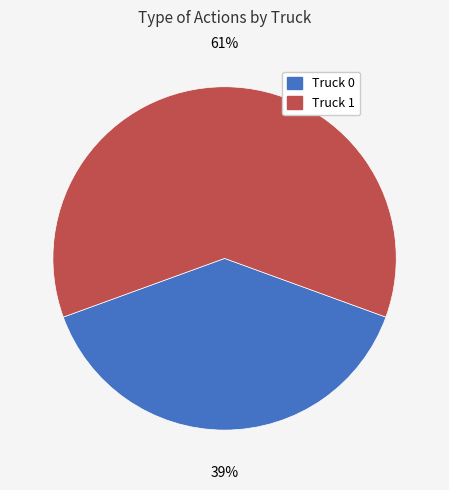

Which has a higher value, Truck 0 or Truck 1?

Truck 1